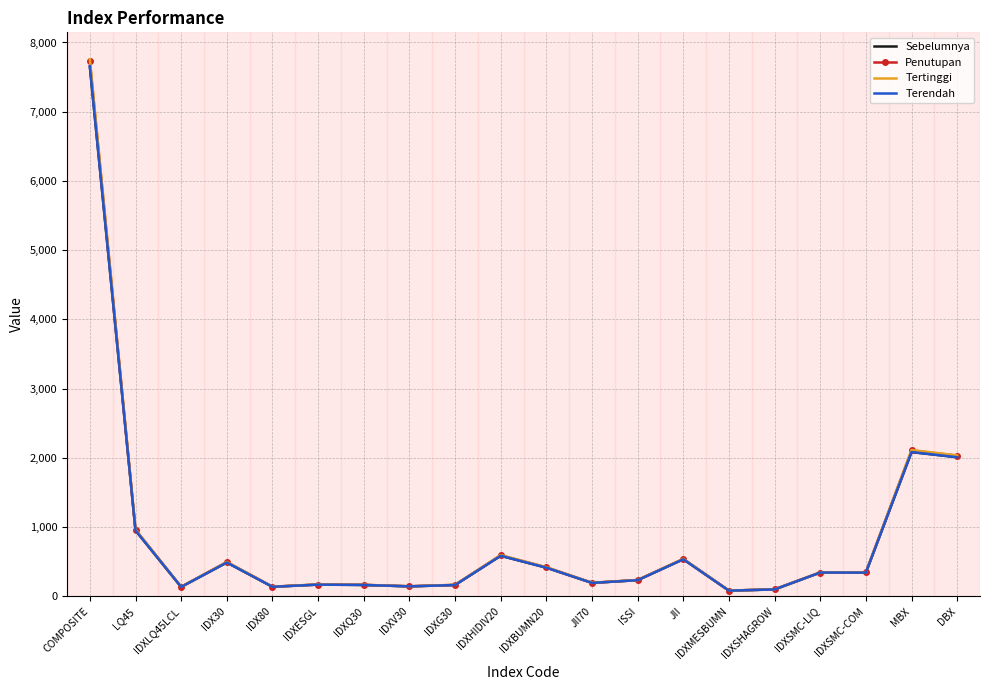

What is the greatest value displayed?

7758.7